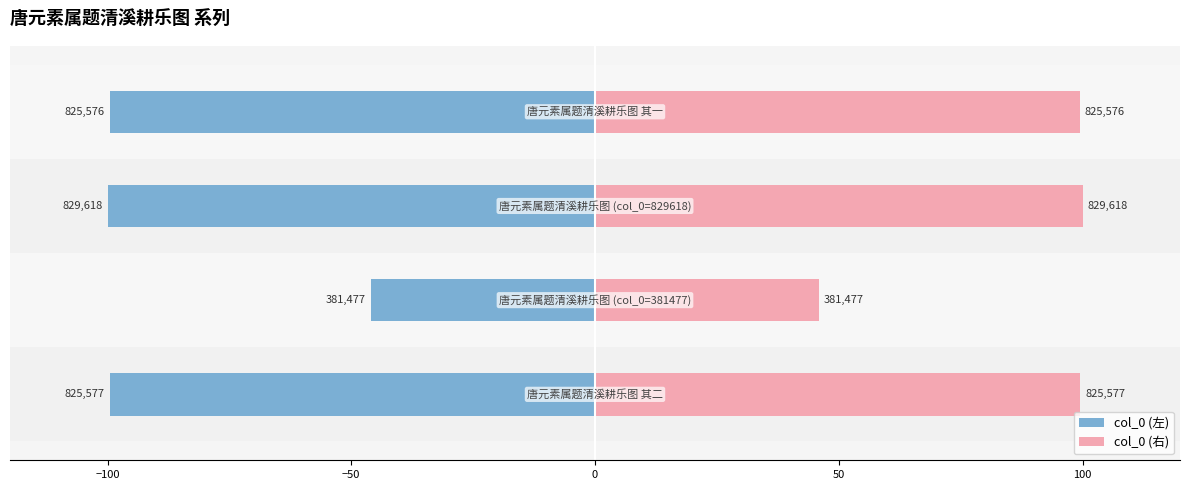

At how many categories does at least one series exceed 33?

4